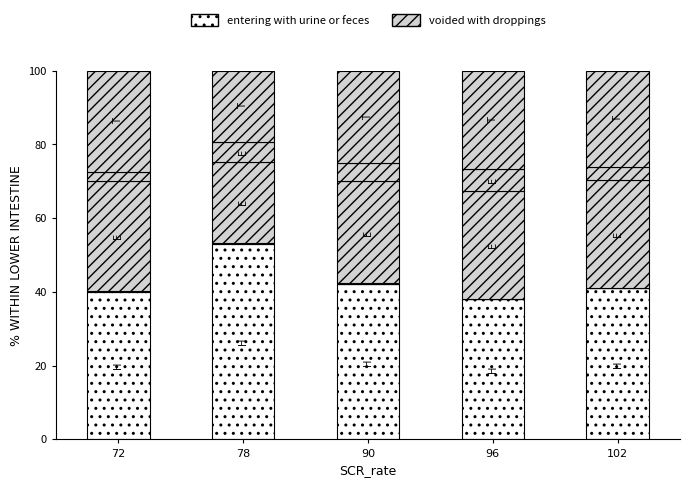

How many categories are shown in the chart?

5